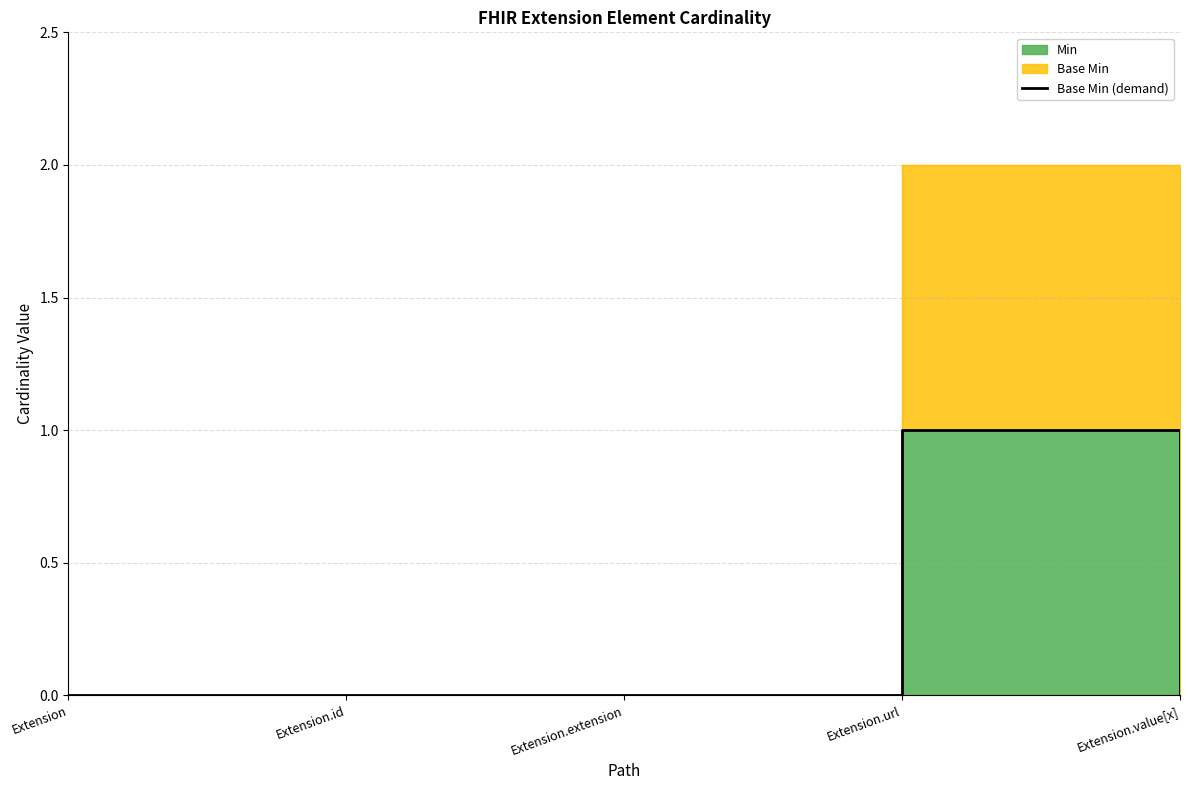

Rank the categories by value from lowest to highest.

Extension, Extension.id, Extension.extension, Extension.value[x], Extension.url